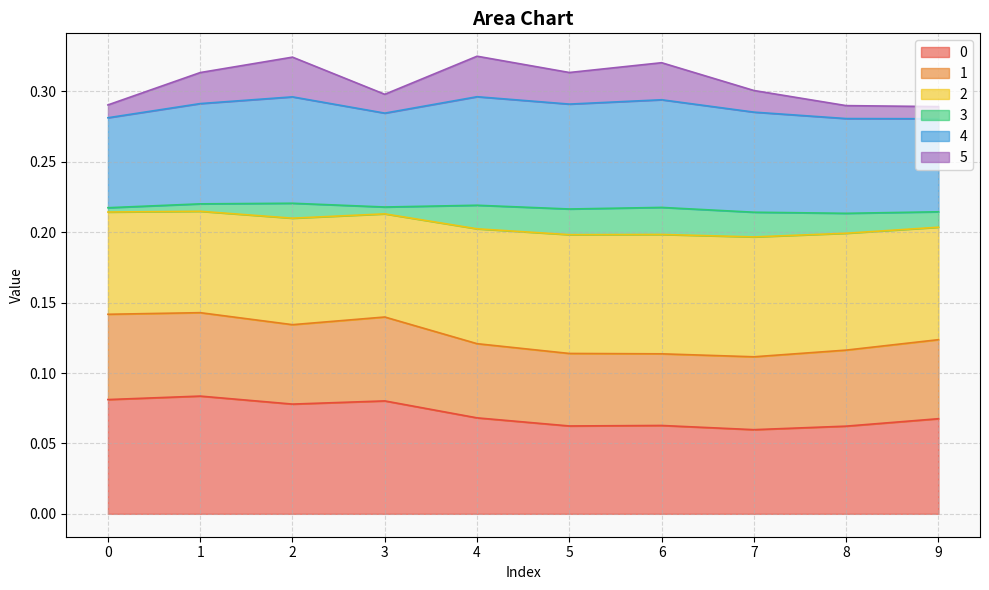

True or false: 0 and 5 intersect in this chart.

False